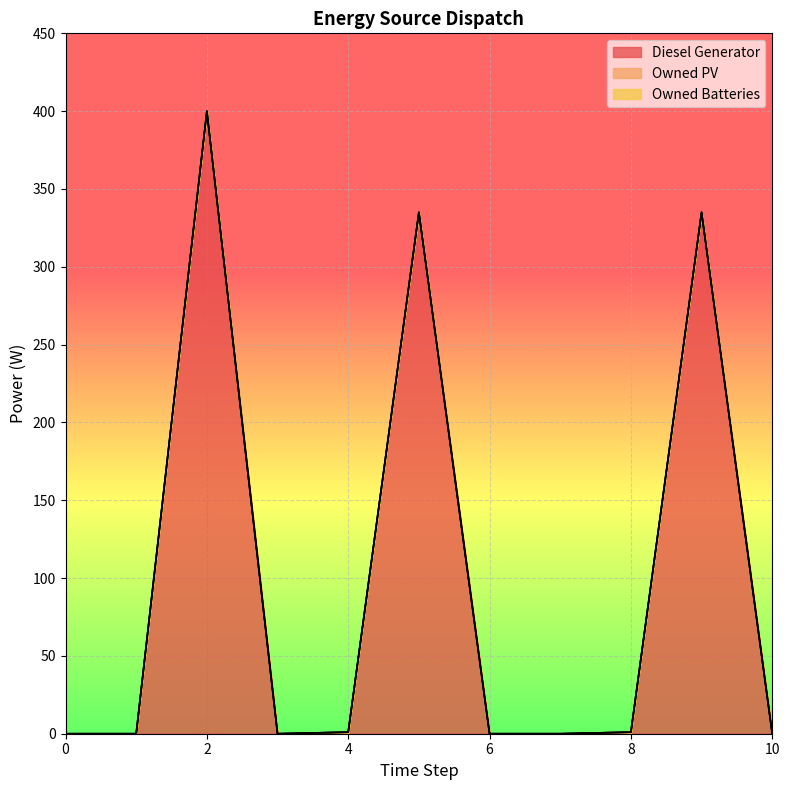

At 6, list the series in order from smallest to largest.

Diesel Generator, Owned PV, Owned Batteries